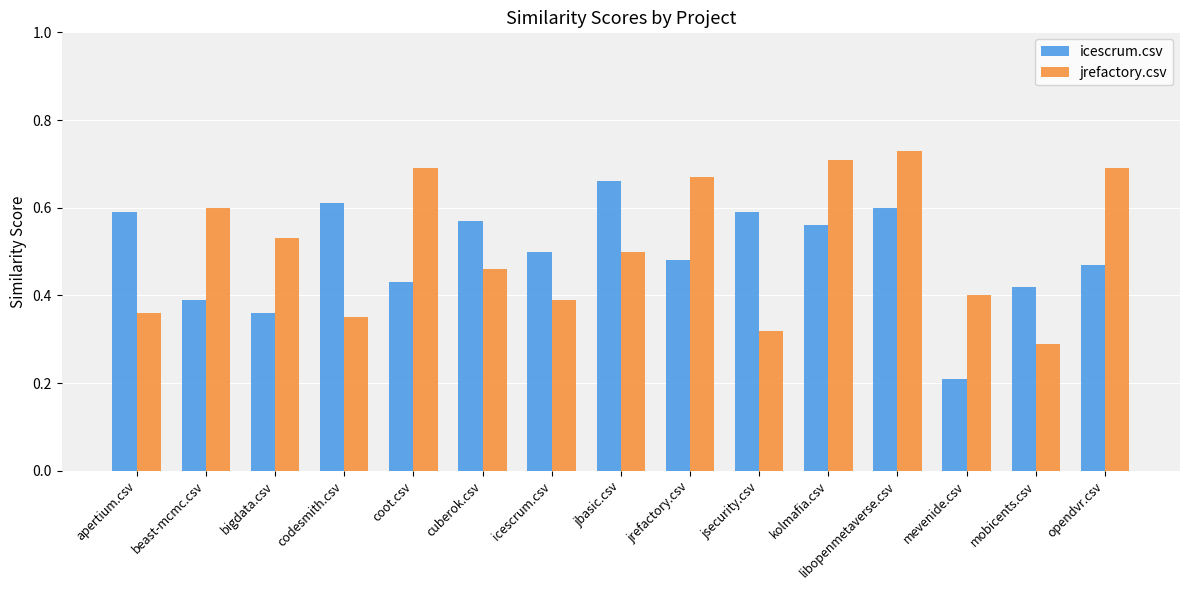

What is the sum of the jrefactory.csv values at mevenide.csv and icescrum.csv?

0.8